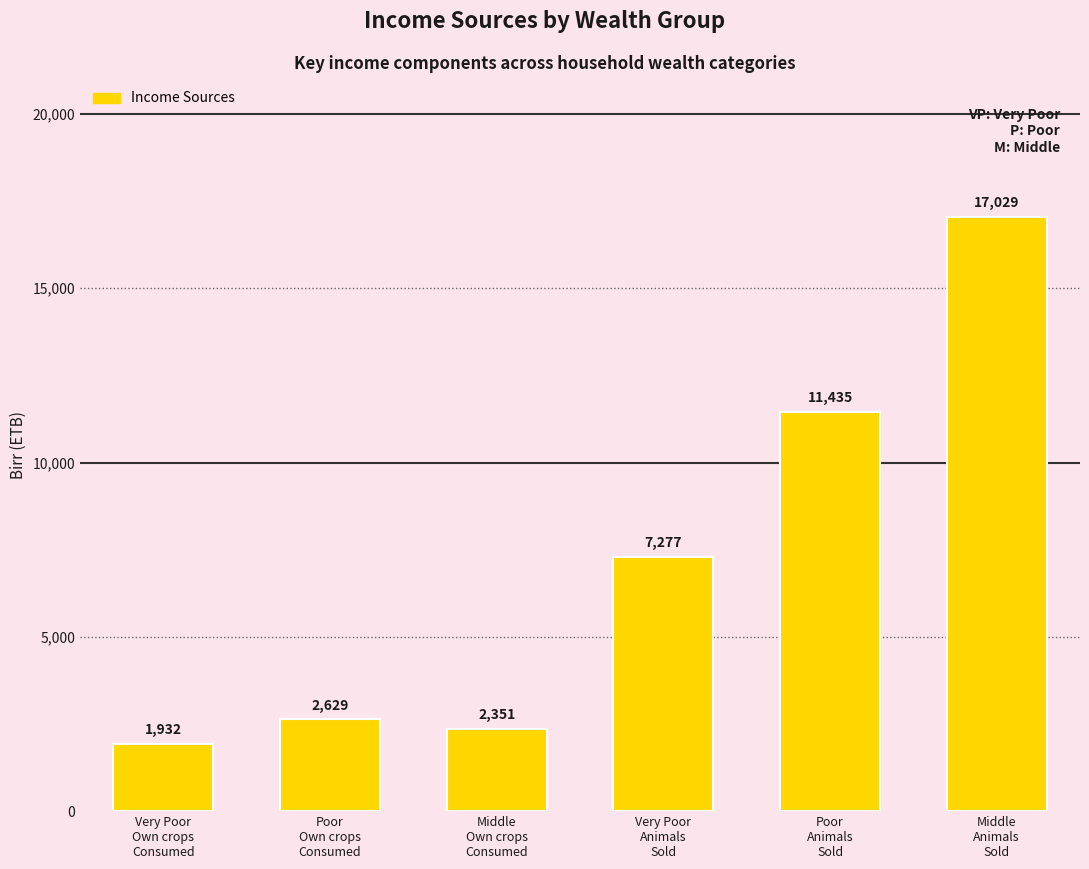

Does the chart contain stacked bars?

No